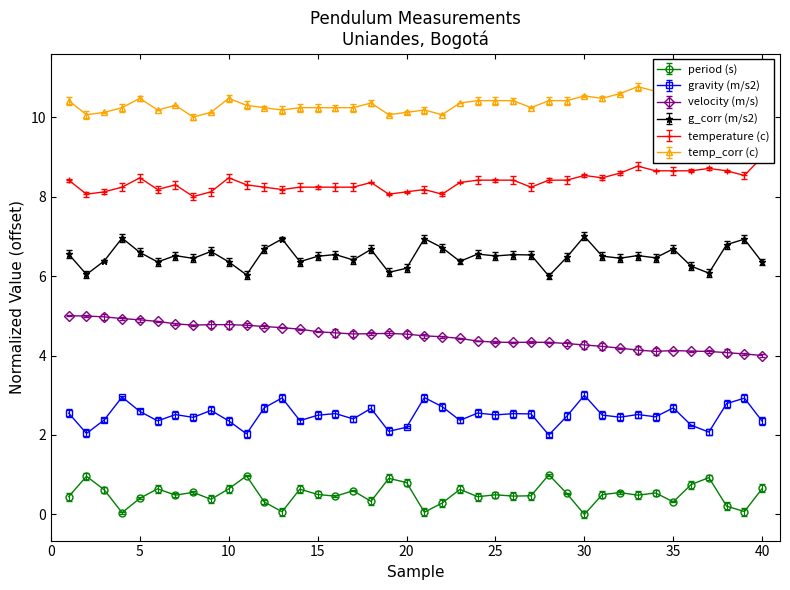

True or false: period (s) and temperature (c) cross at least once.

False